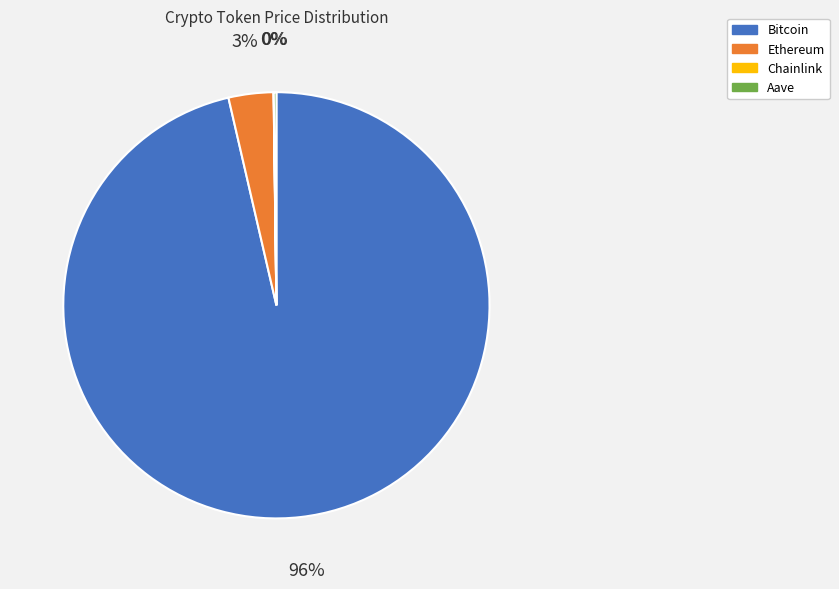

Is it true that Ethereum is 3% of the pie?

True